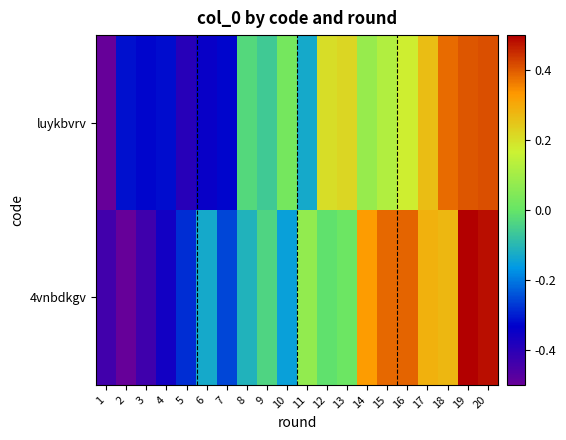

At how many categories does at least one series exceed 0?

11